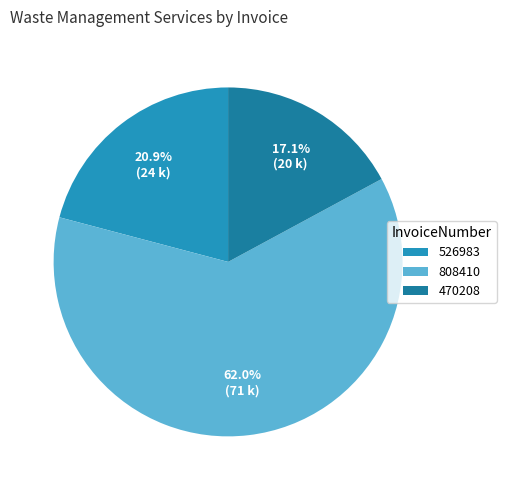

To the nearest percent, what is the difference between the largest and smallest slice percentages?

45%